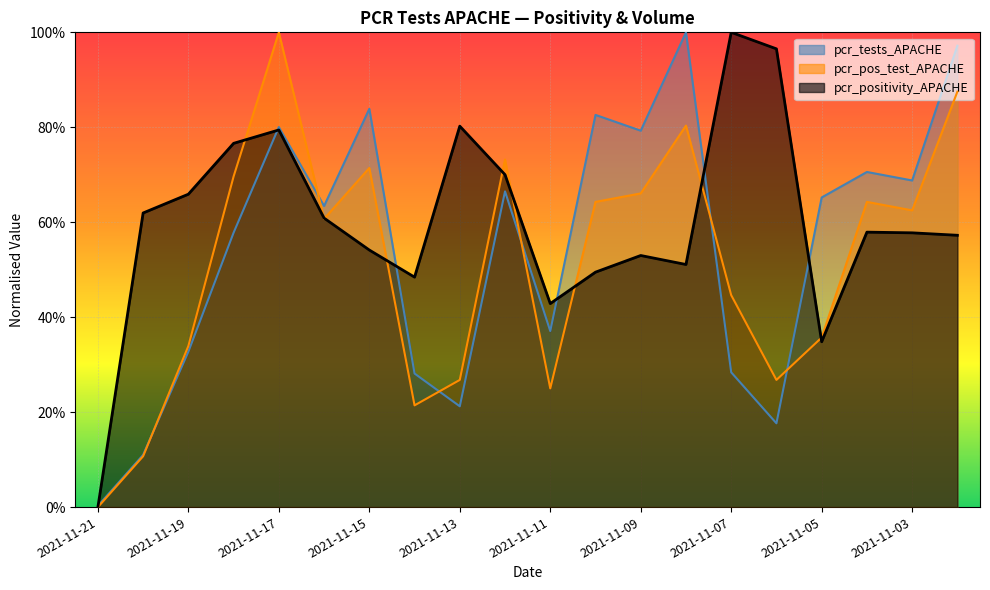

At how many categories does at least one series exceed 0?

20